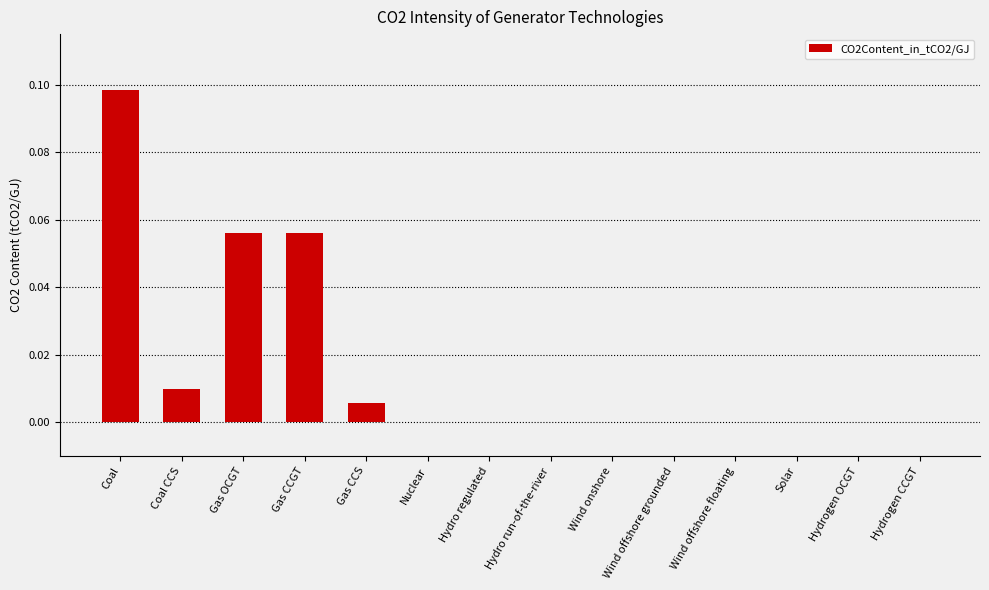

At which category does the chart reach its peak across all series?

Coal